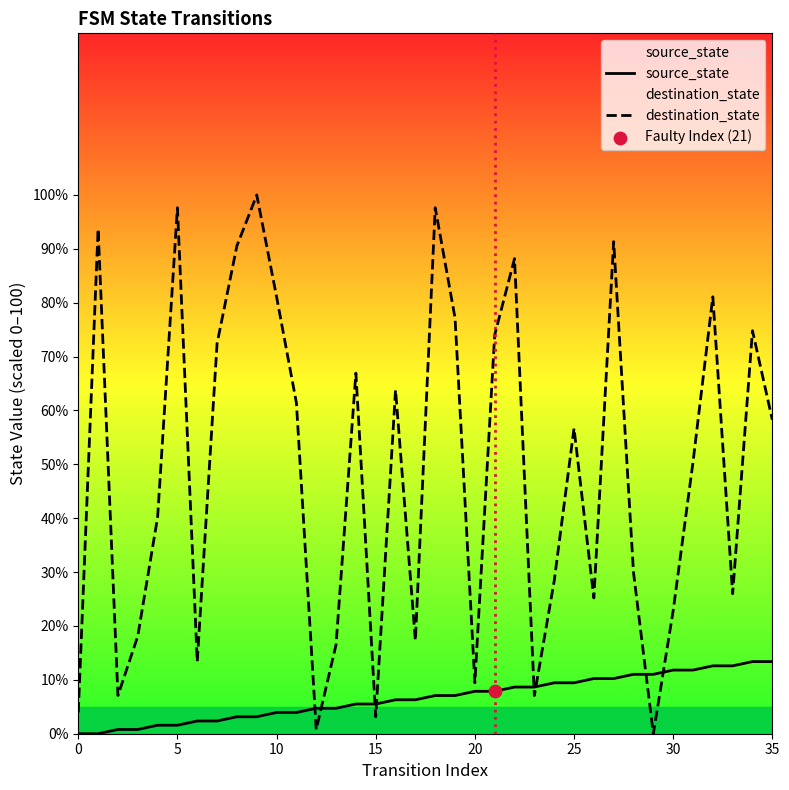

Which series has the largest total across all categories?

destination_state